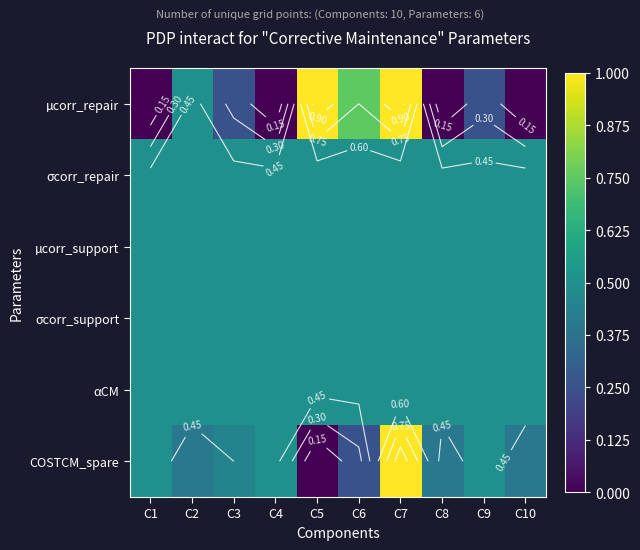

How many categories are shown in the chart?

10